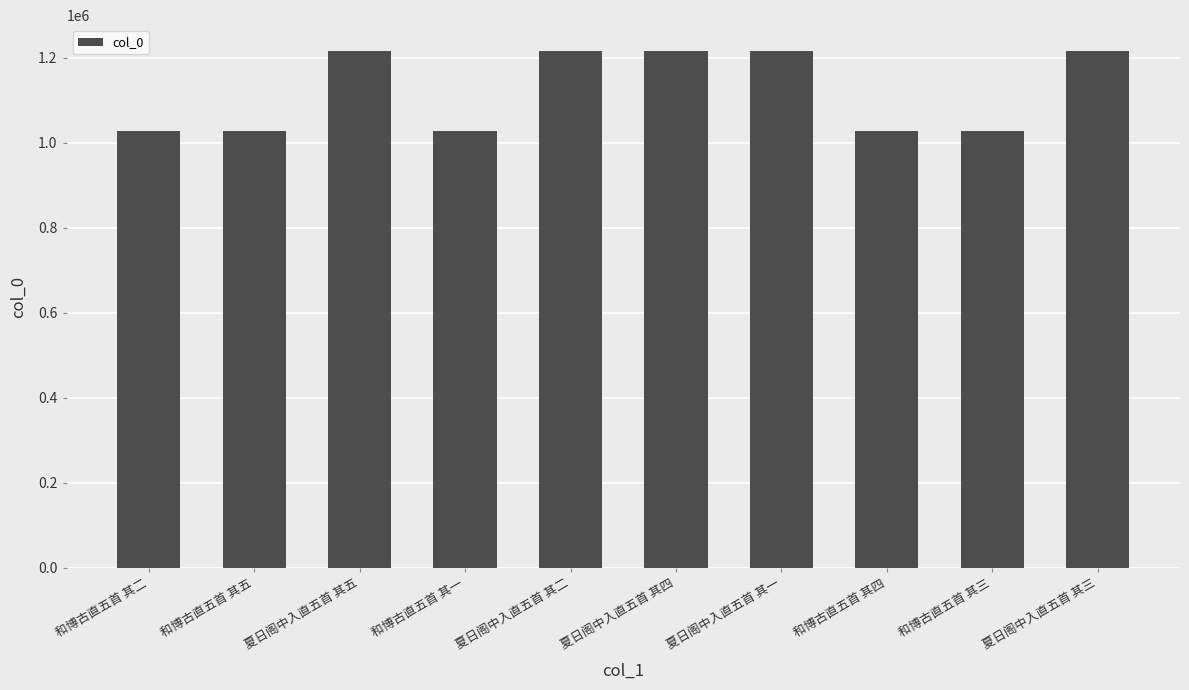

What is the smallest value displayed?

1028553